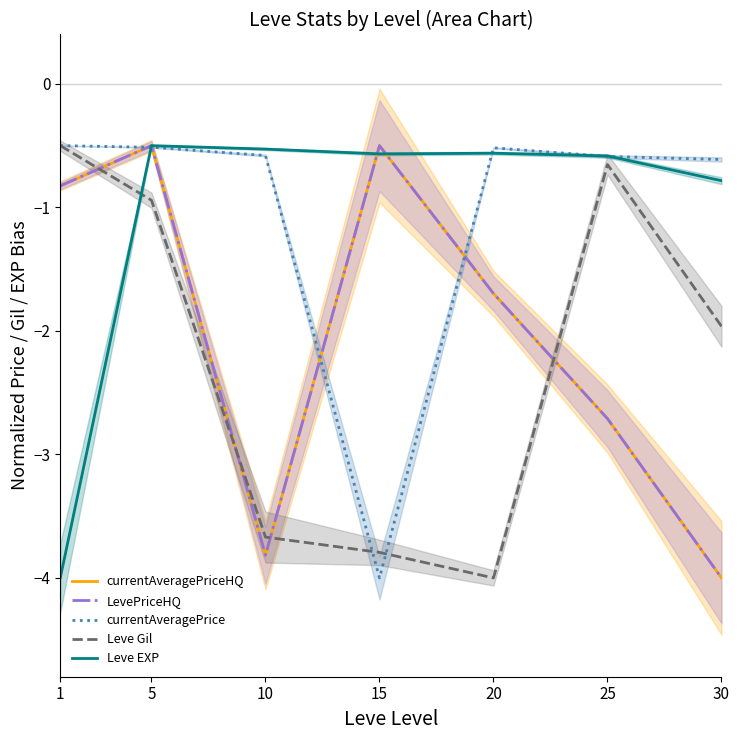

The value of Leve Gil at 5 is -0.9. True or false?

True